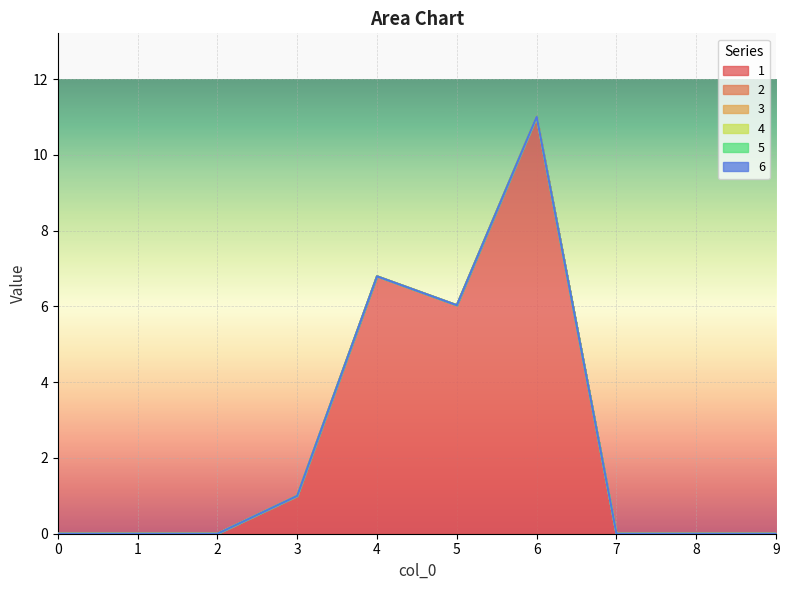

At how many categories does at least one series exceed 6?

3